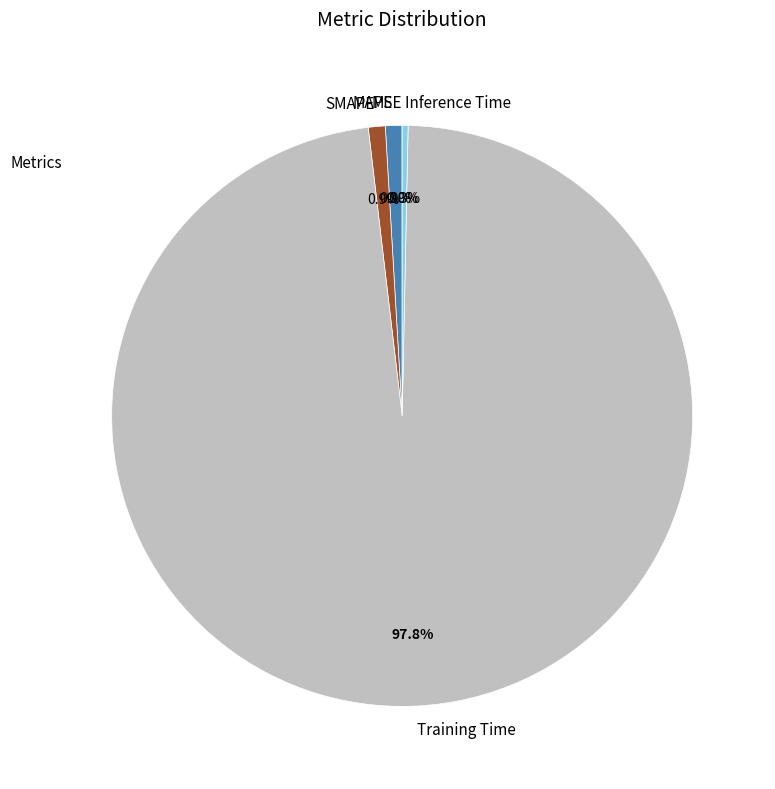

What is the majority slice?

Training Time